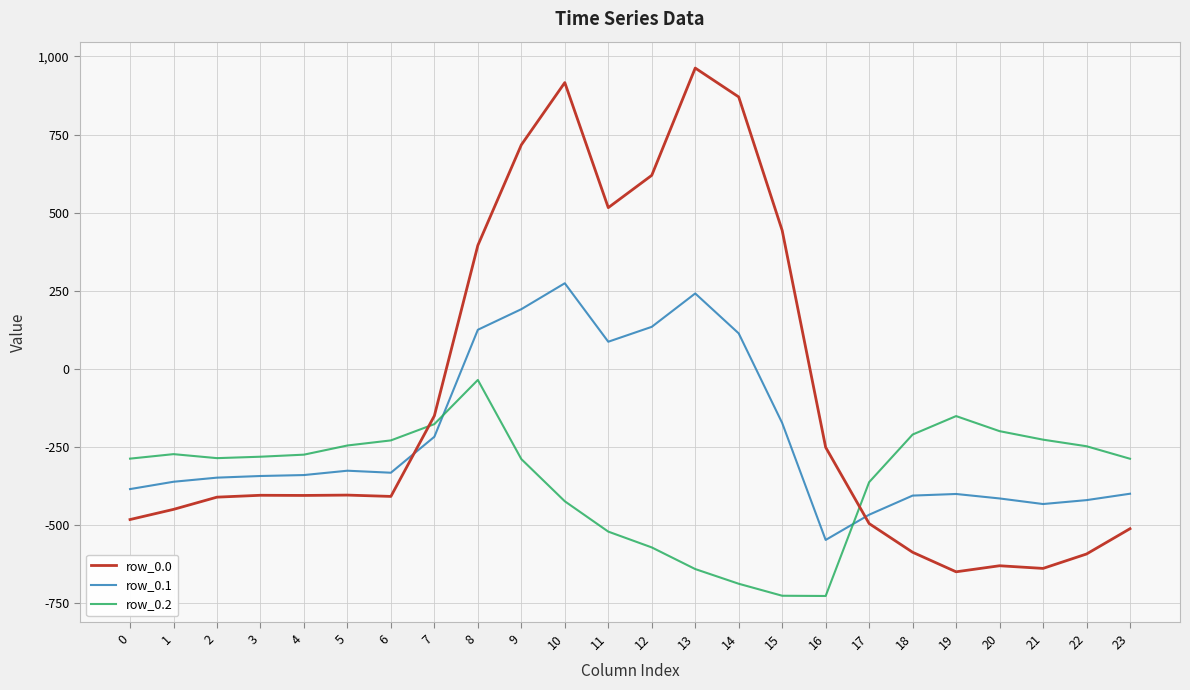

Which series has the largest range (max minus min)?

row_0.0